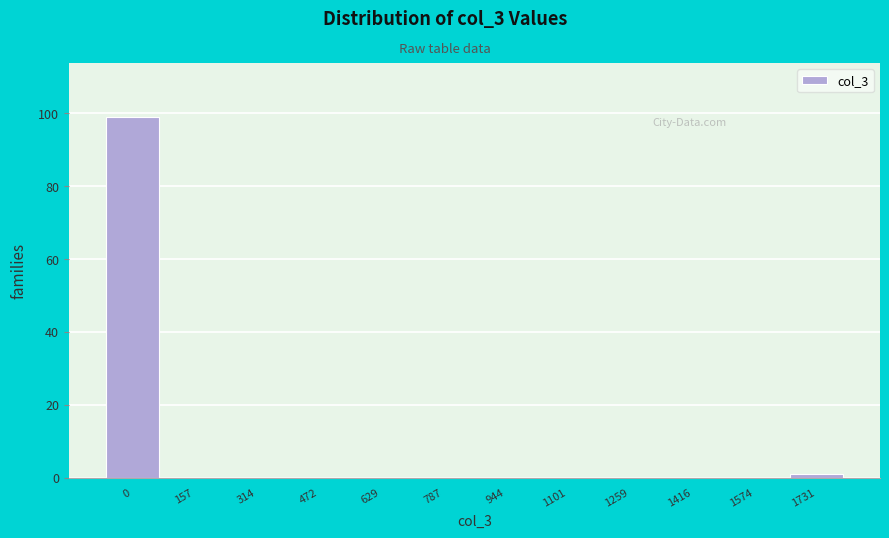

Reading right to left, transcribe all the data shown in this chart.

1731=1	1574=0	1416=0	1259=0	1101=0	944=0	787=0	629=0	472=0	314=0	157=0	0=99